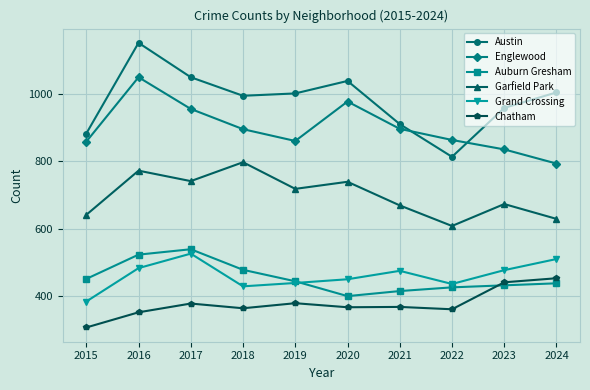

Where is the first local maximum for Auburn Gresham?

2017